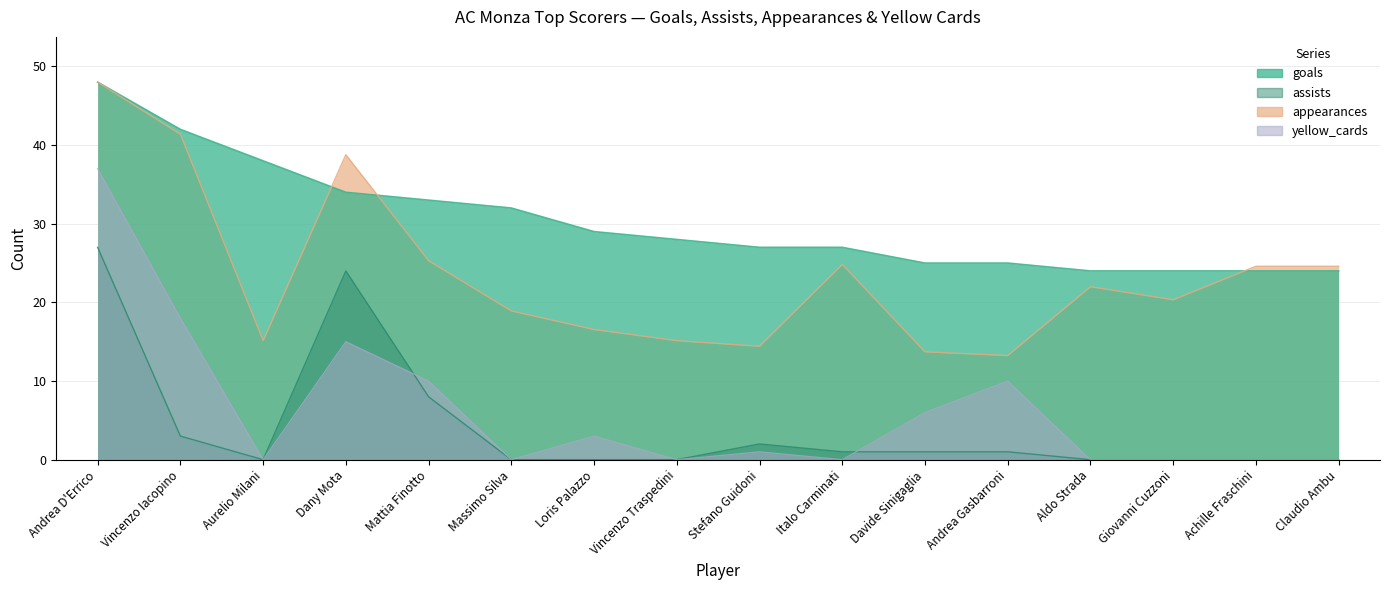

Reading left to right, what are all the values shown in this chart?

goals: 48.0	42.0	38.0	34.0	33.0	32.0	29.0	28.0	27.0	27.0	25.0	25.0	24.0	24.0	24.0	24.0
assists: 27.0	3.0	0.0	24.0	8.0	0.0	0.0	0.0	2.0	1.0	1.0	1.0	0.0	0.0	0.0	0.0
appearances: 48.0	41.4	15.1	38.8	25.3	18.9	16.6	15.1	14.4	24.8	13.7	13.2	22.0	20.3	24.6	24.6
yellow_cards: 37.0	18.0	0.0	15.0	10.0	0.0	3.0	0.0	1.0	0.0	6.0	10.0	0.0	0.0	0.0	0.0